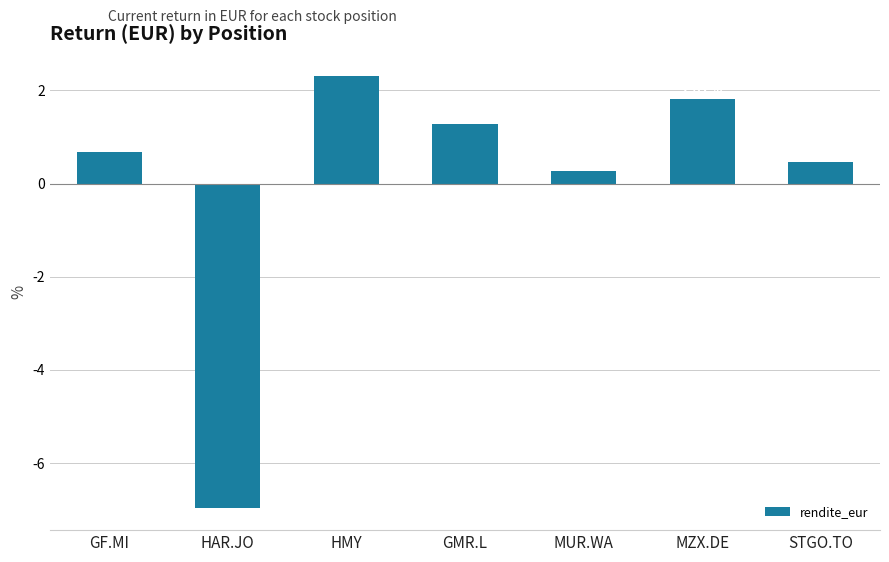

Are the bars horizontal?

No